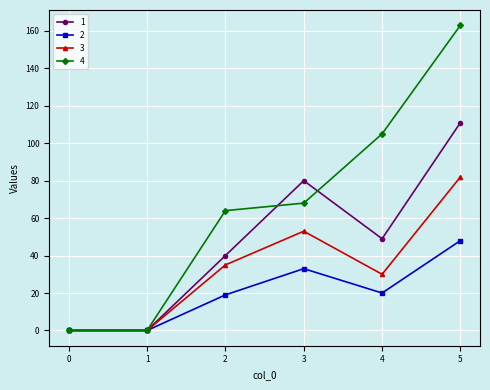

Reading left to right, extract all data points from this chart.

1: 0	0	40	80	49	111
2: 0	0	19	33	20	48
3: 0	0	35	53	30	82
4: 0	0	64	68	105	163